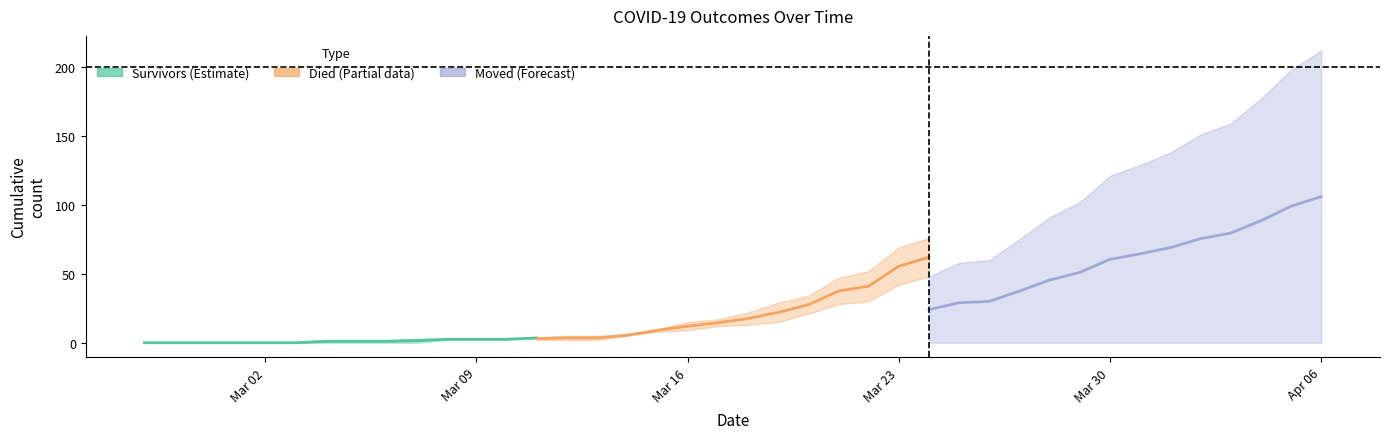

What is the difference between the maximum and second lowest values in the moved series?

77.0